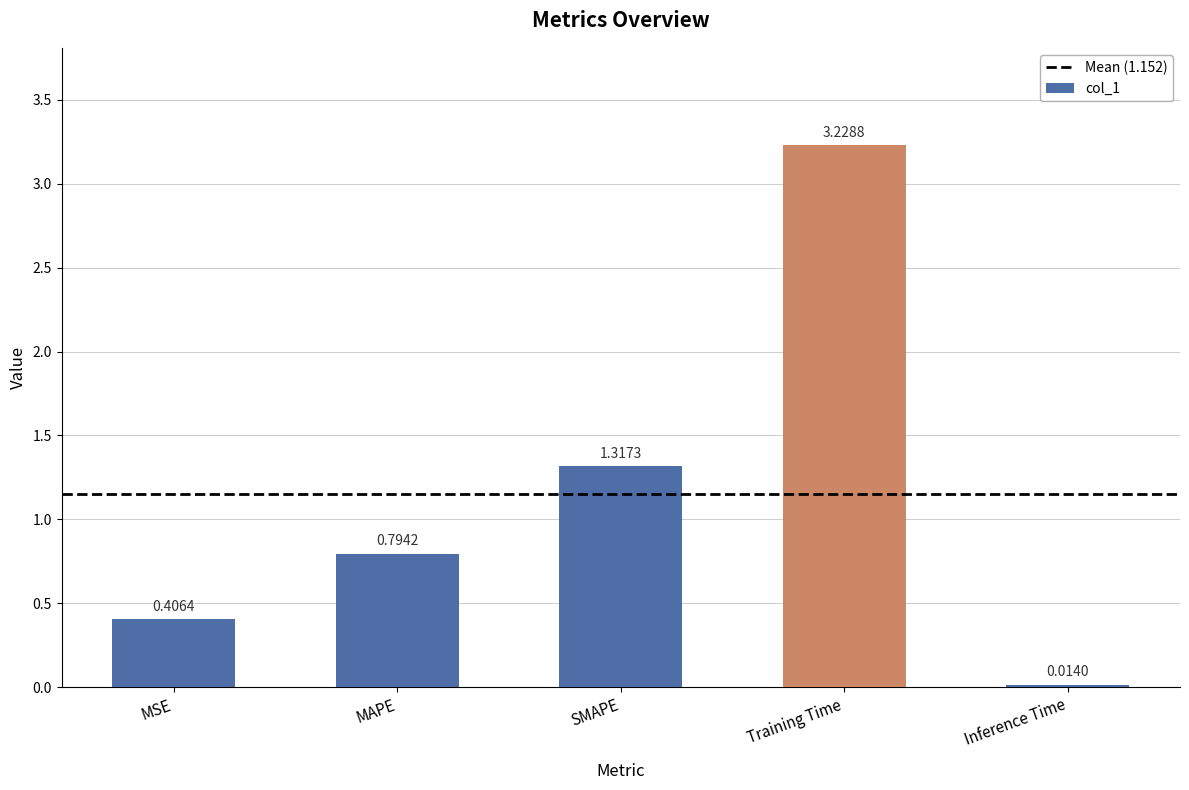

The chart shows a value of 2.1 at SMAPE. True or false?

False